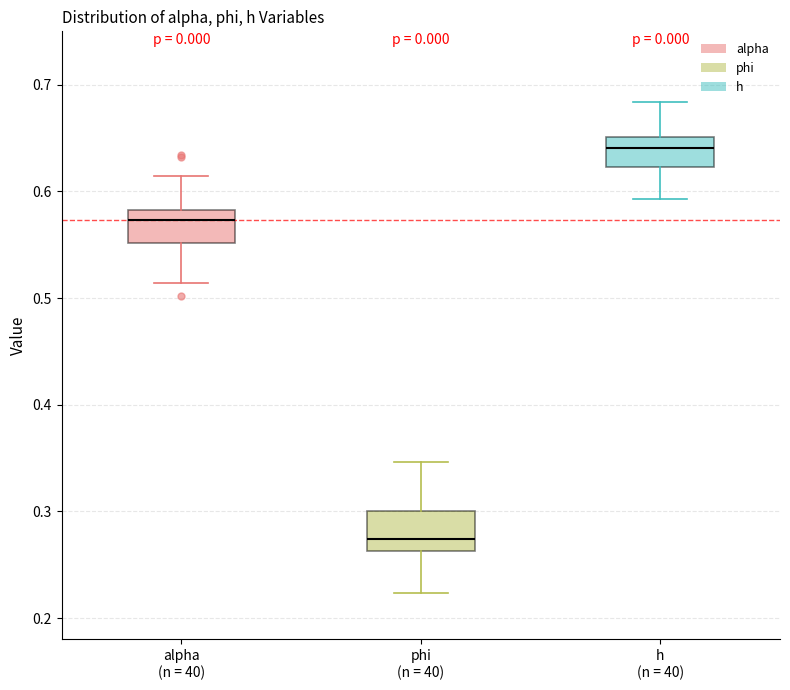

Where is the lower edge of the box for h (n = 40) on the y-axis? The values are not printed on the chart, so give them approximately, as read against the axis.

0.62